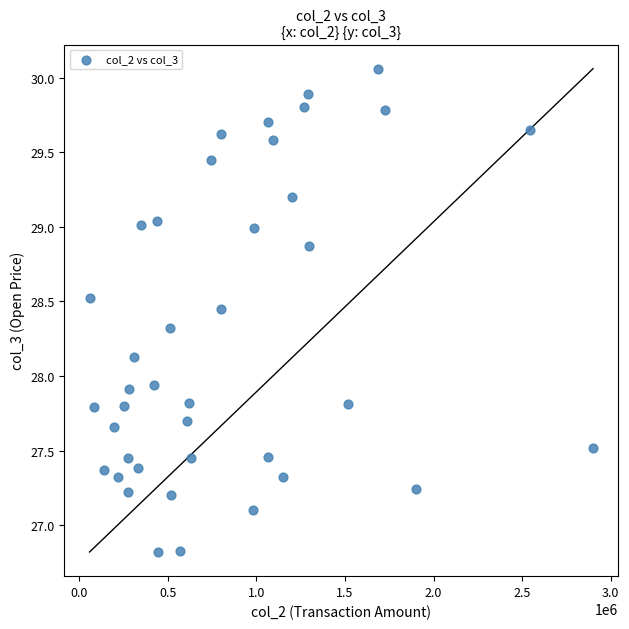

What is the range of Y values (max minus min)?

3.2